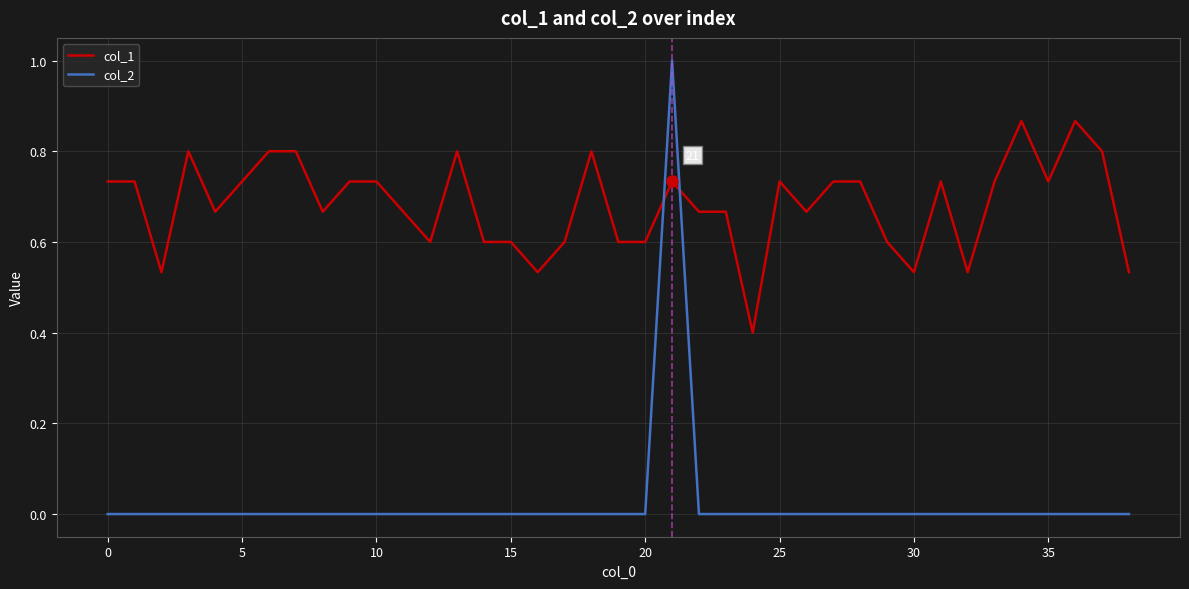

Which series has the largest total across all categories?

col_1